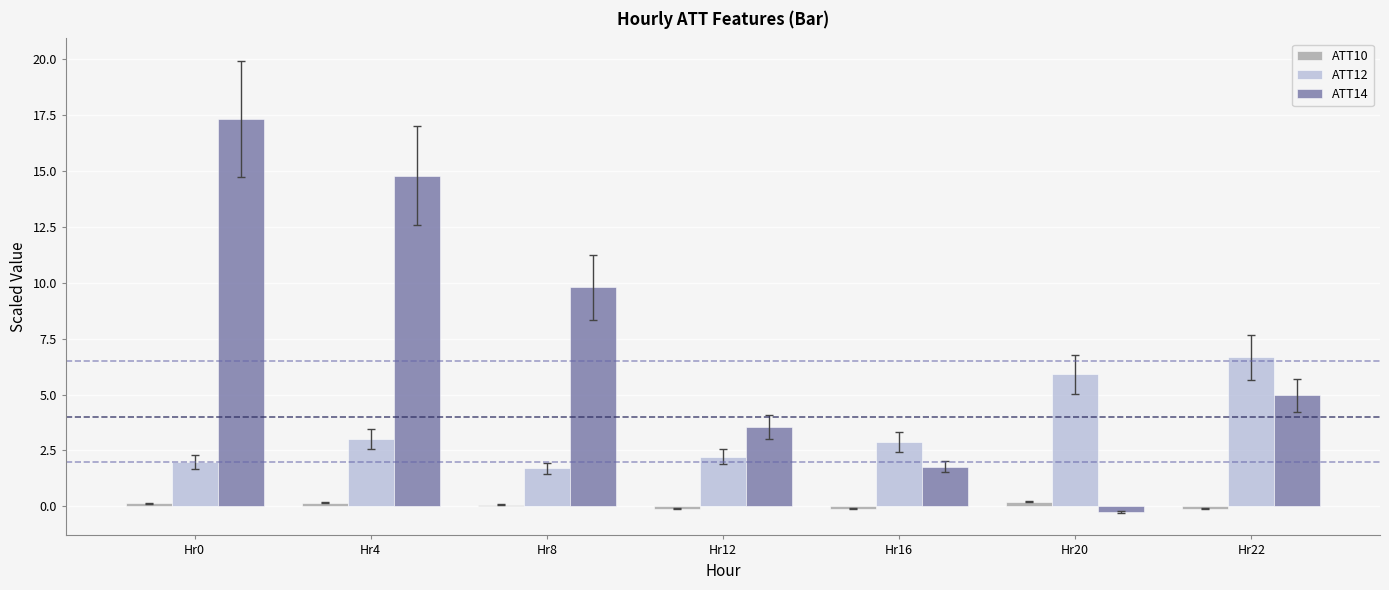

How many groups of bars are there?

7